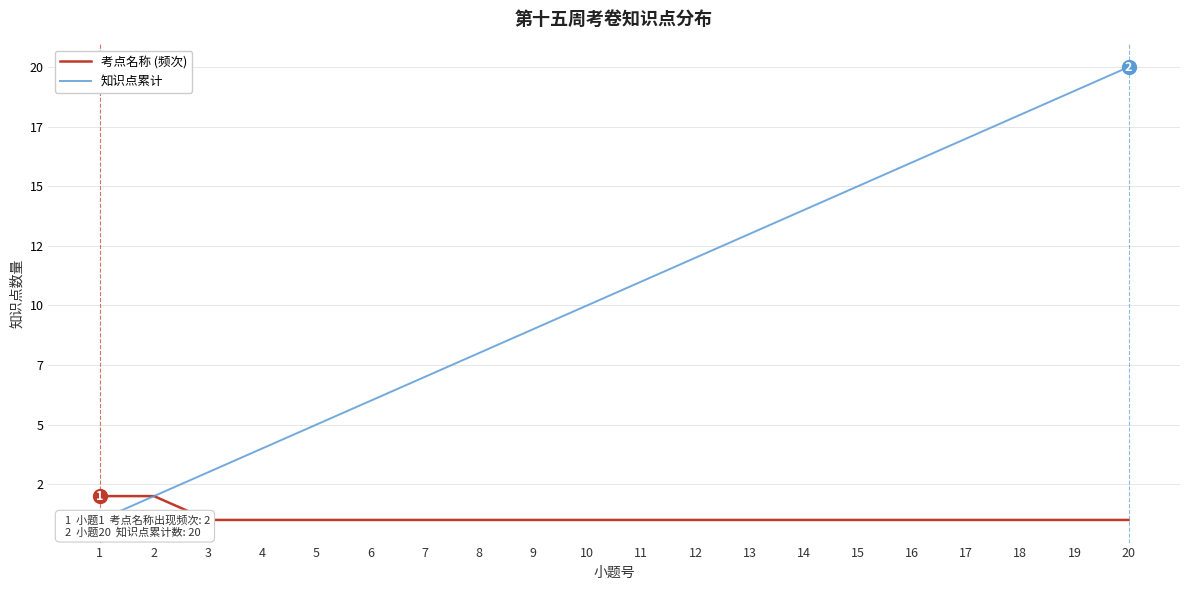

What is the total value across all series at 15?

16